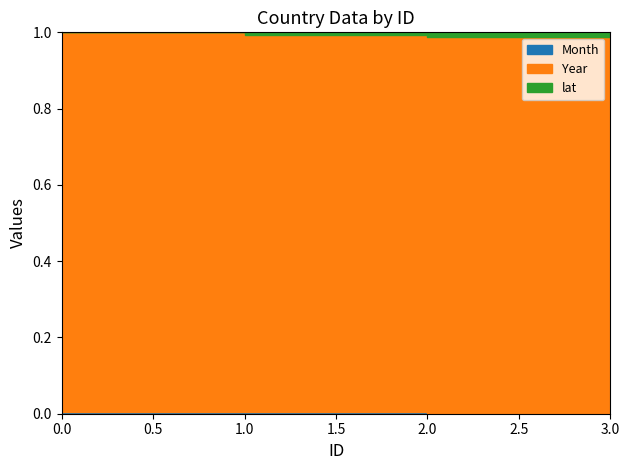

What is the difference between the maximum and second lowest values in the lat series?

18.2